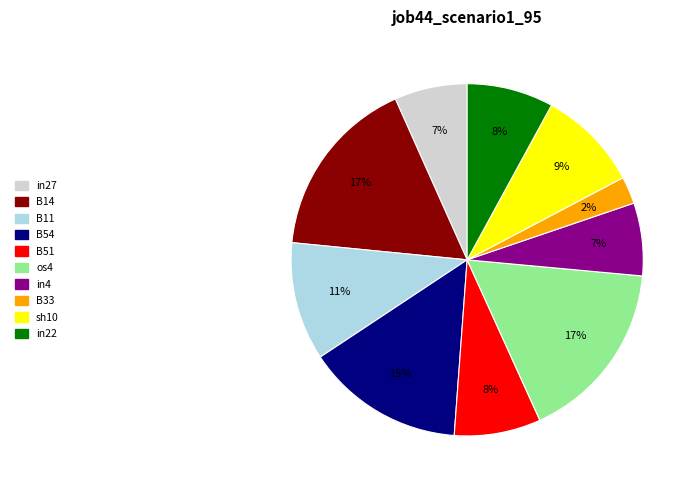

How many slices are in this pie chart?

10